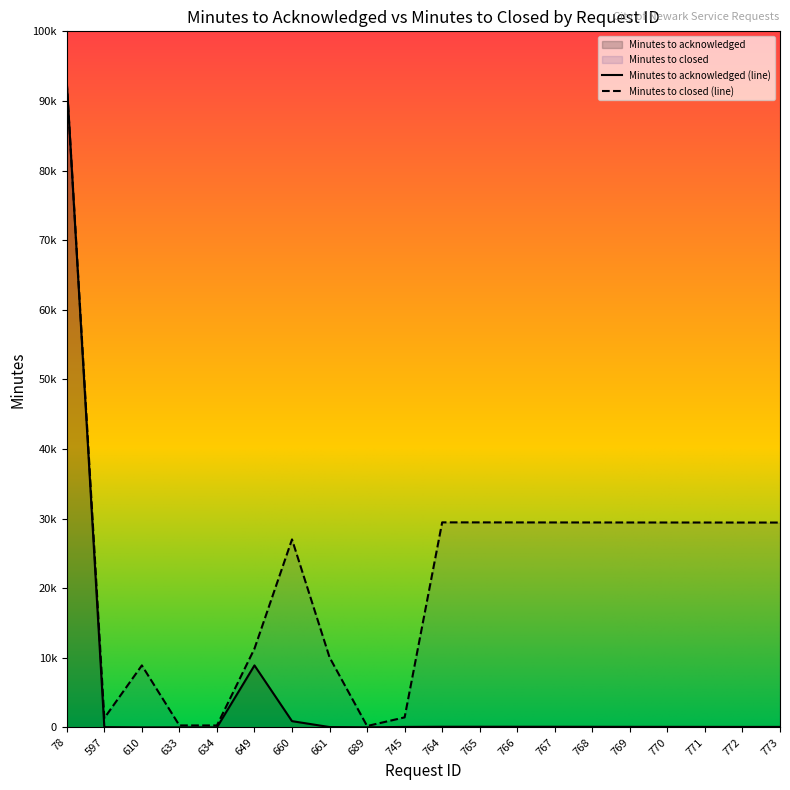

What is the value of the Minutes to acknowledged point at the 20th from the left?

69